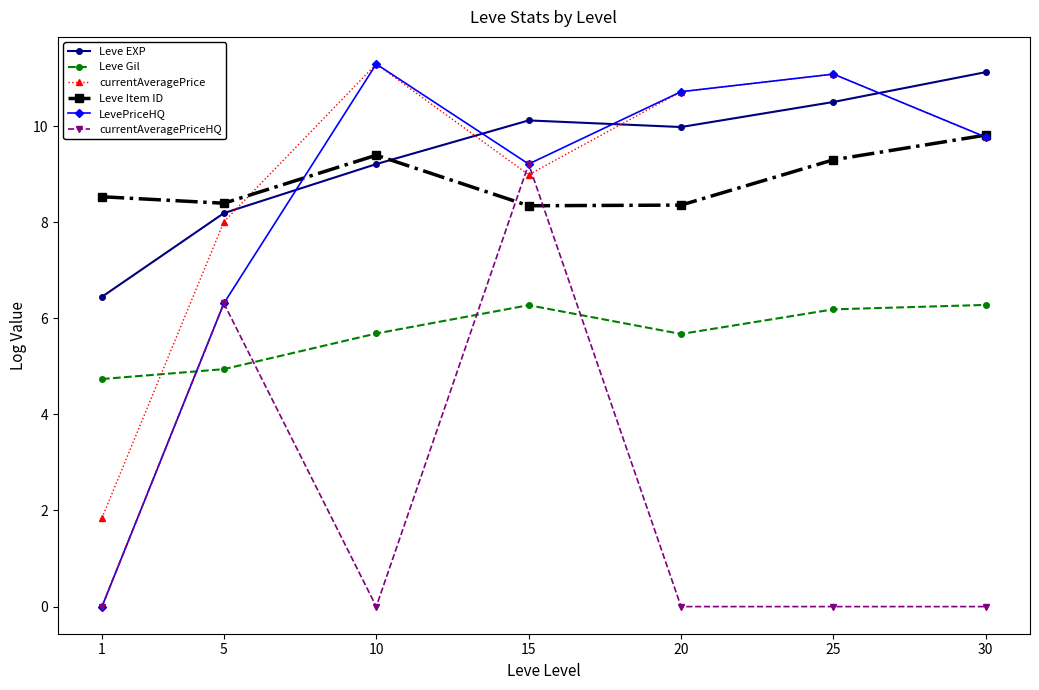

What is the difference between the second highest and minimum values in the Leve EXP series?

4.1